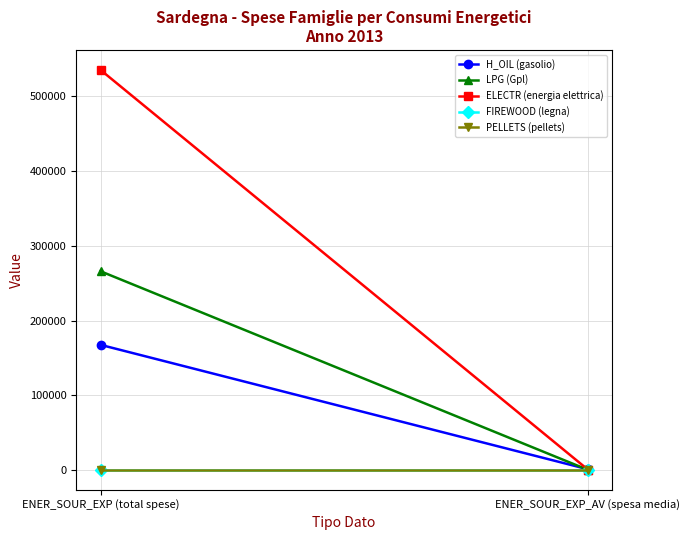

What is the spread (max minus min) of values at ENER_SOUR_EXP_AV (spesa media)?

755